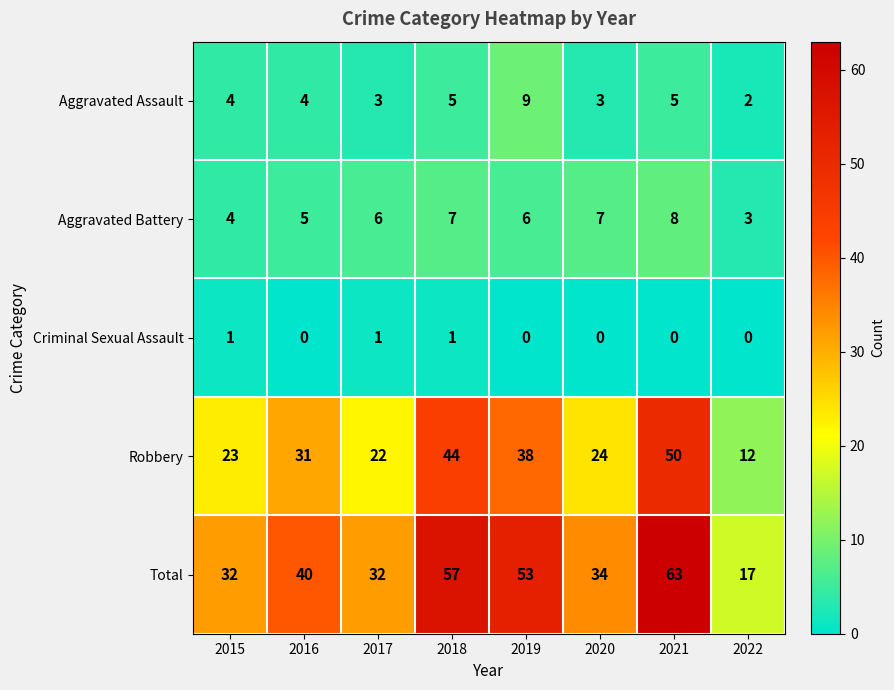

How many values in the Robbery series are below 31?

4